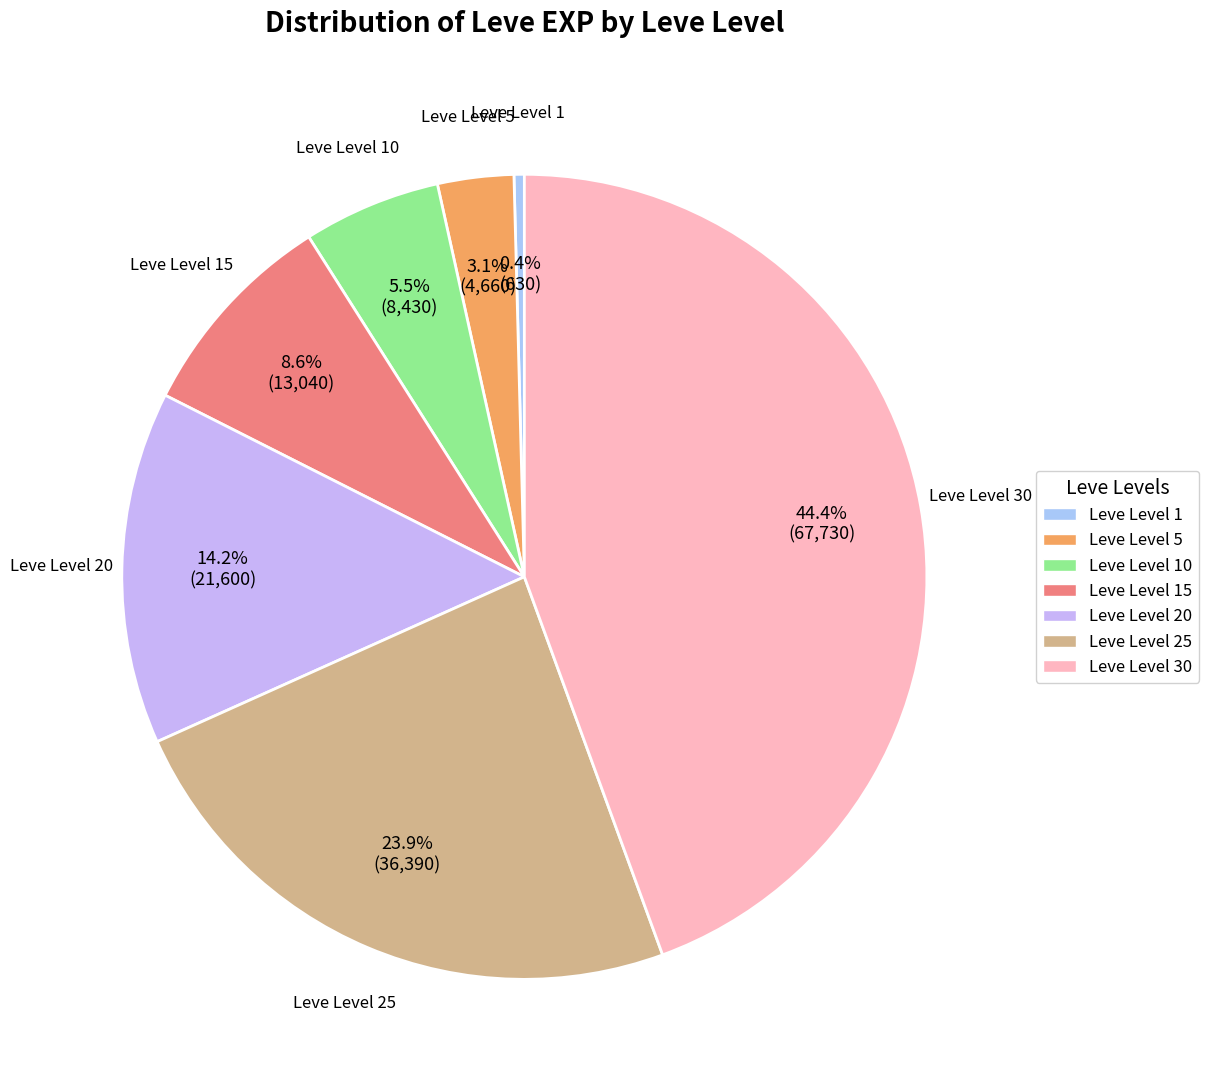

How many segments does this pie chart have?

7